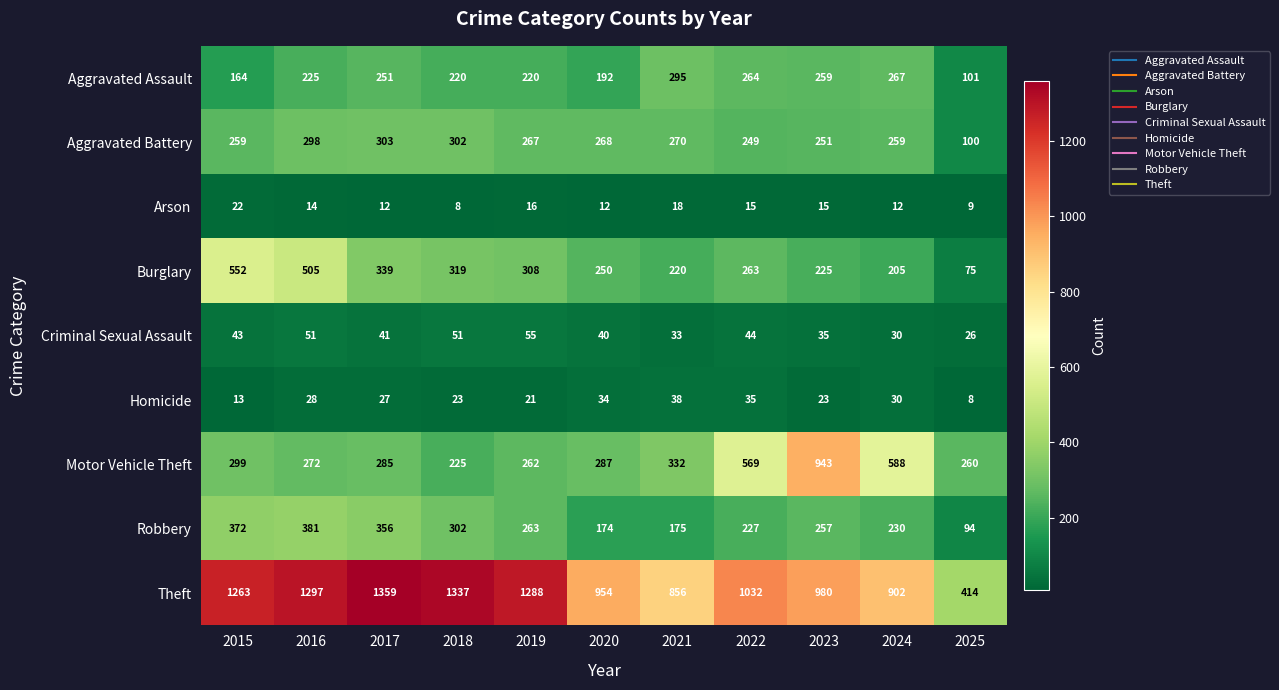

Which series has the largest total across all categories?

Theft